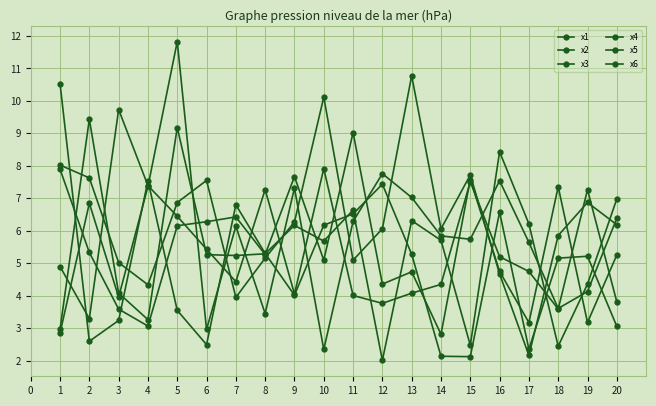

Rank the series by their maximum value, from lowest to highest.

x2, x3, x5, x1, x6, x4